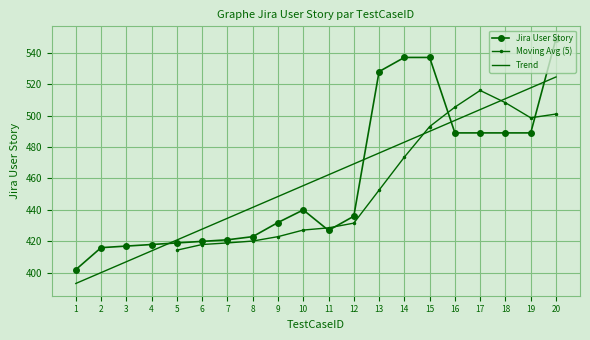

Between 11 and 1, which is larger?

11